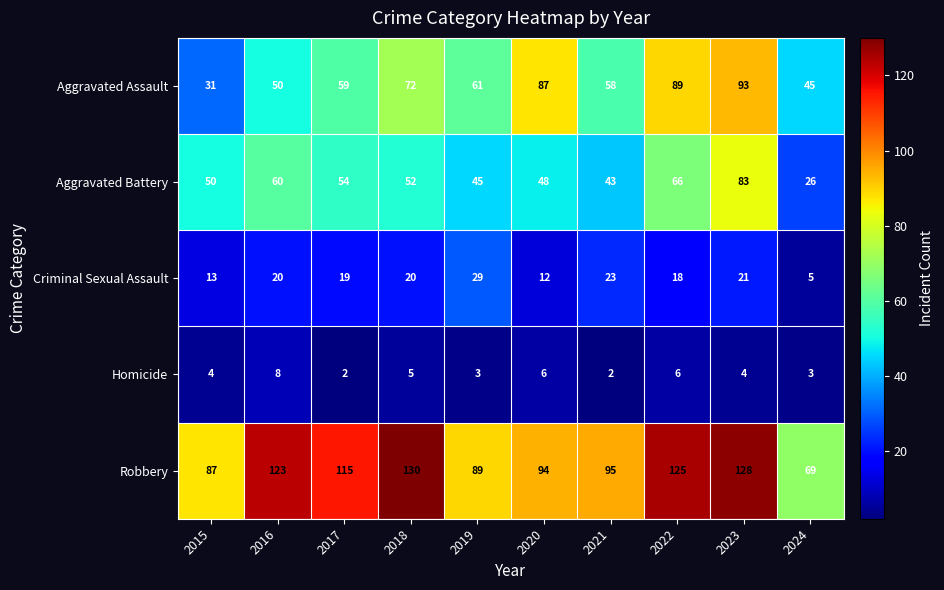

Which label corresponds to the largest value in the chart?

2018